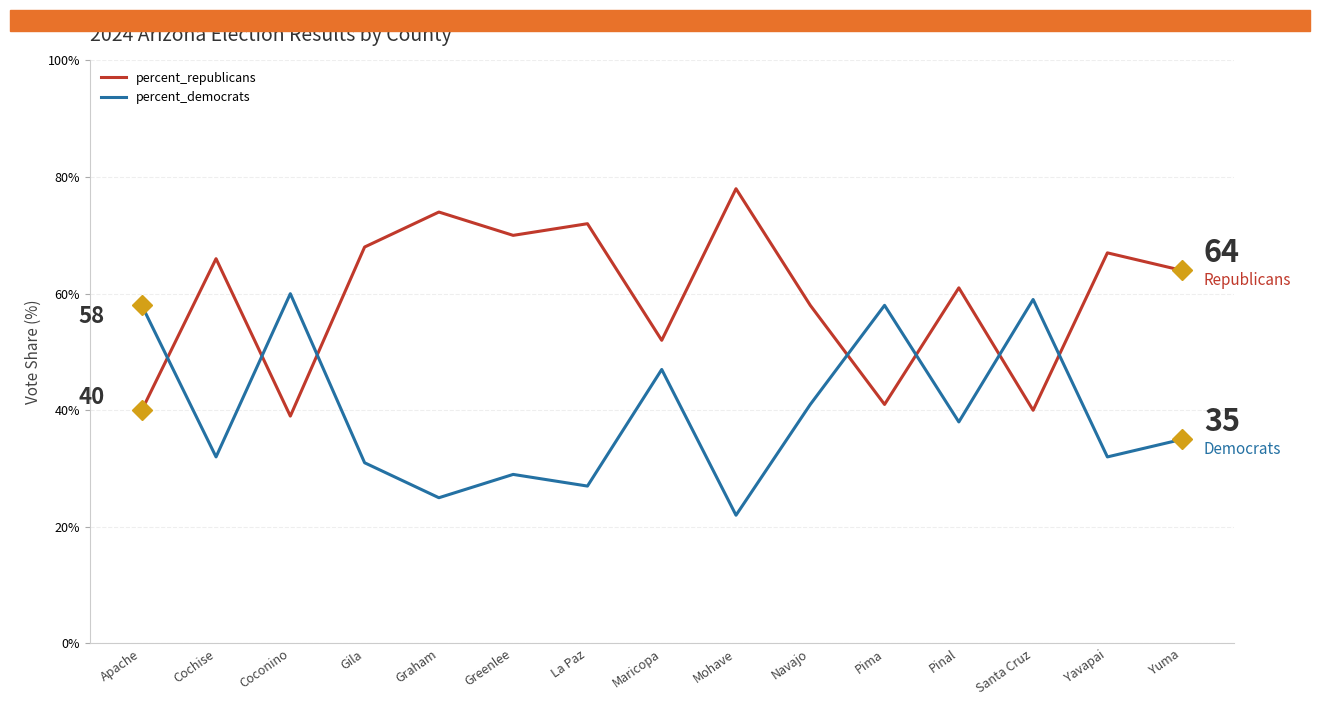

True or false: percent_democrats has more than 0 points higher than both neighbors.

True